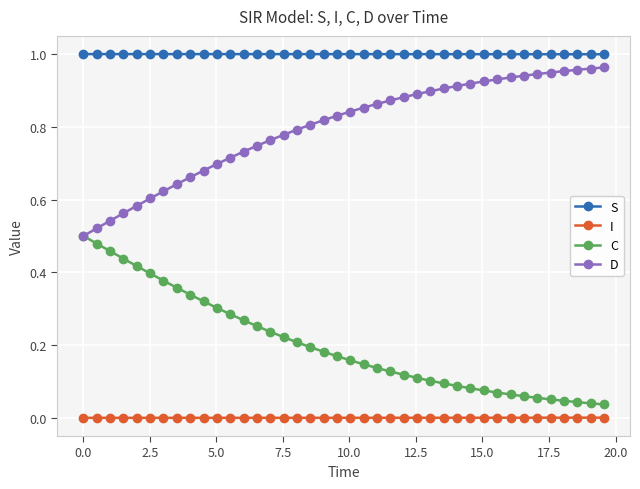

At how many categories does at least one series exceed 0?

40